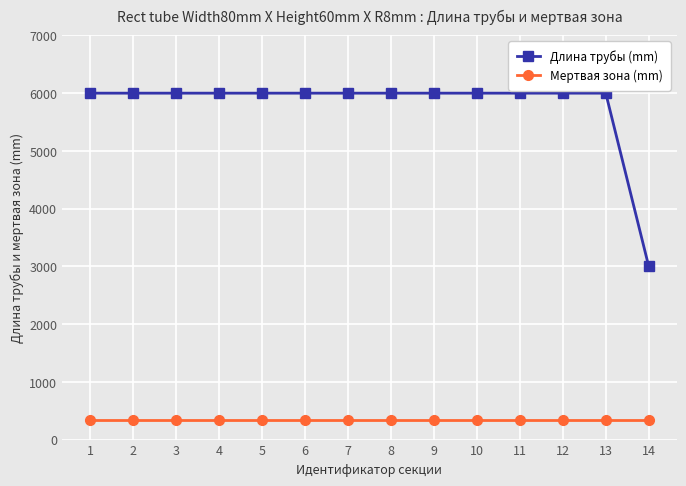

True or false: Длина трубы (mm) and Мертвая зона (mm) intersect in this chart.

False